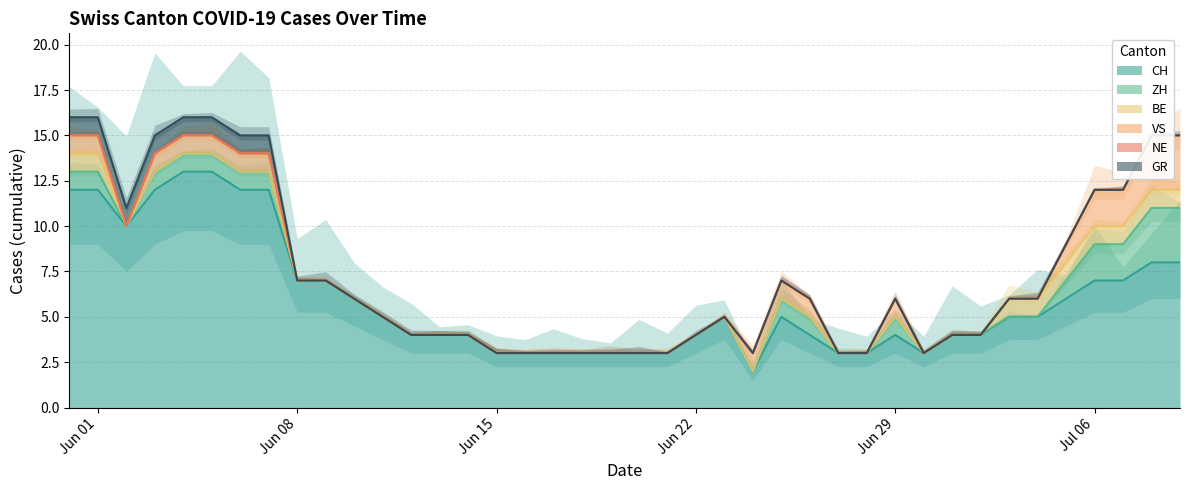

What is the label of the 17th point from the right?

2020-06-23